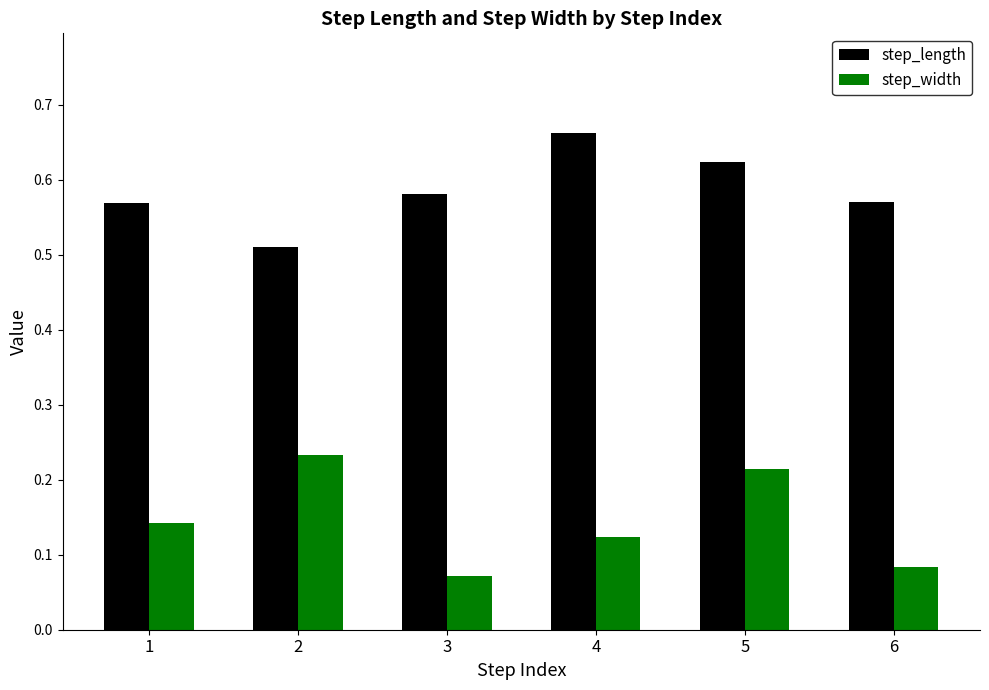

Count the number of data series in this chart.

2